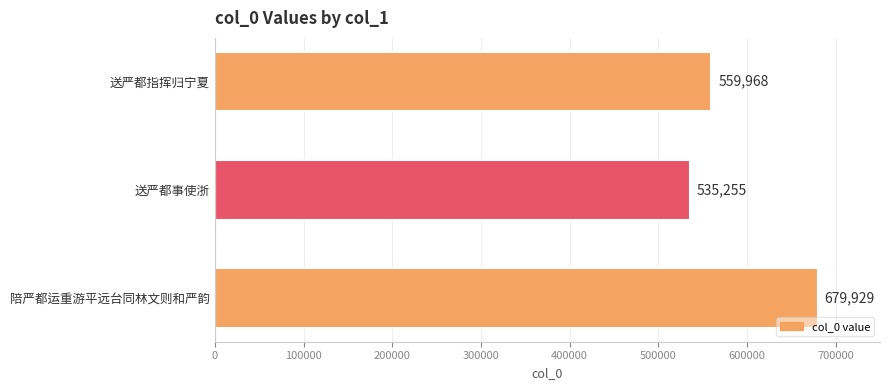

The chart shows a value of 185942 at 送严都指挥归宁夏. True or false?

False